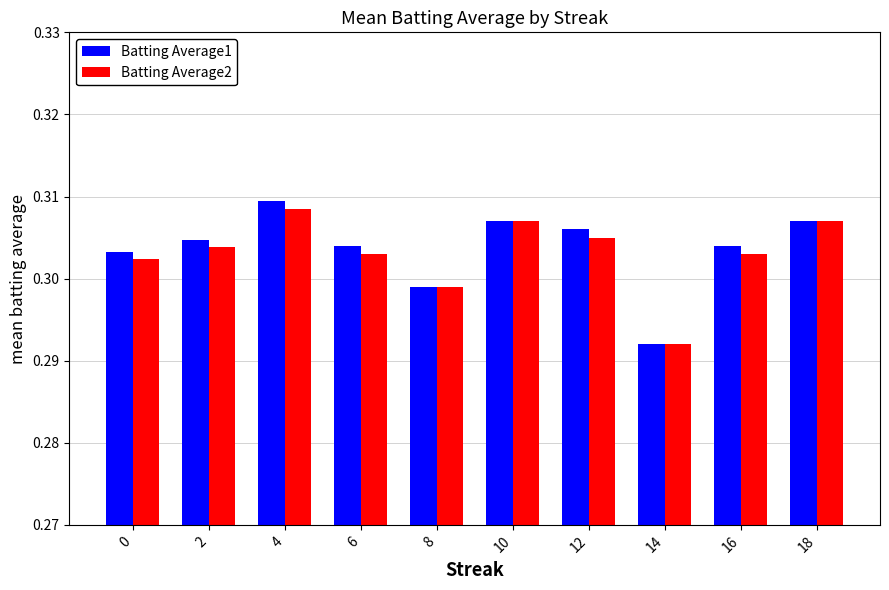

Which series has the largest range (max minus min)?

Batting Average1